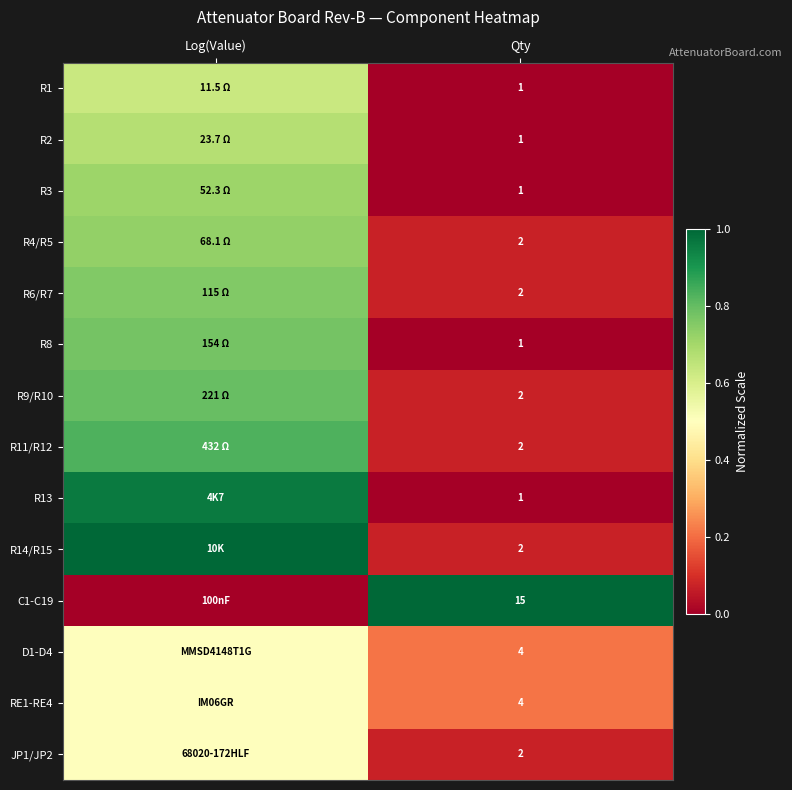

Is the value of R14/R15 at Qty greater than the value of RE1-RE4 at Qty?

No